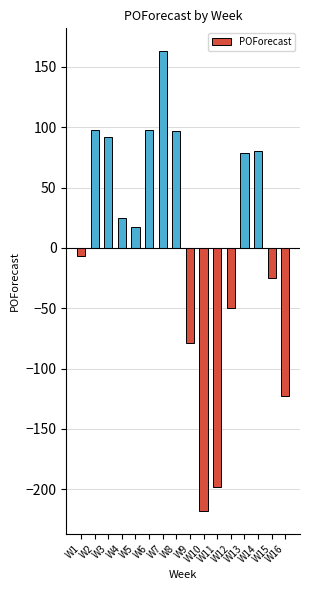

The chart shows a value of 17 at W5. True or false?

True